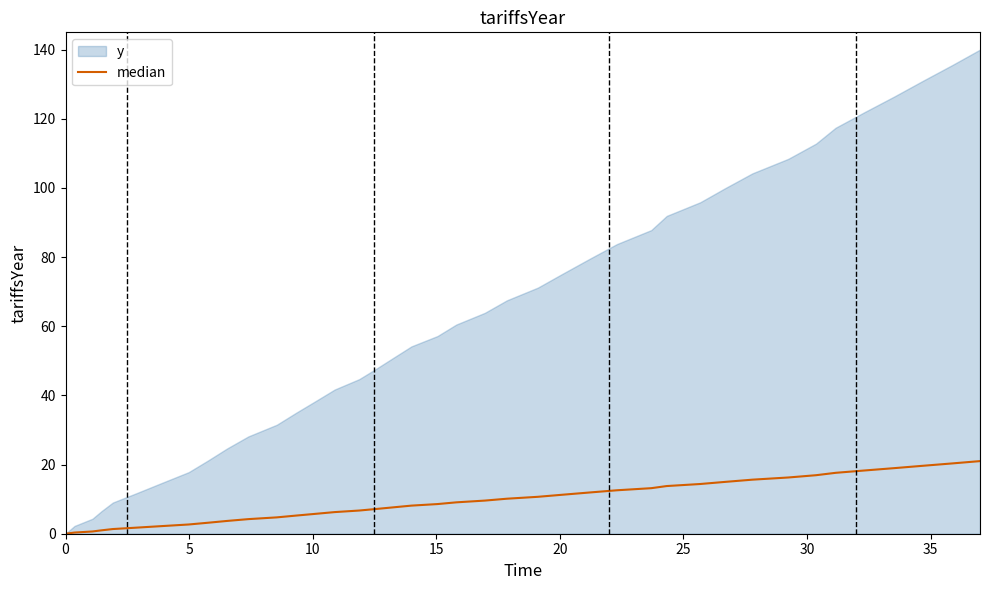

How many lines are shown in the chart?

1